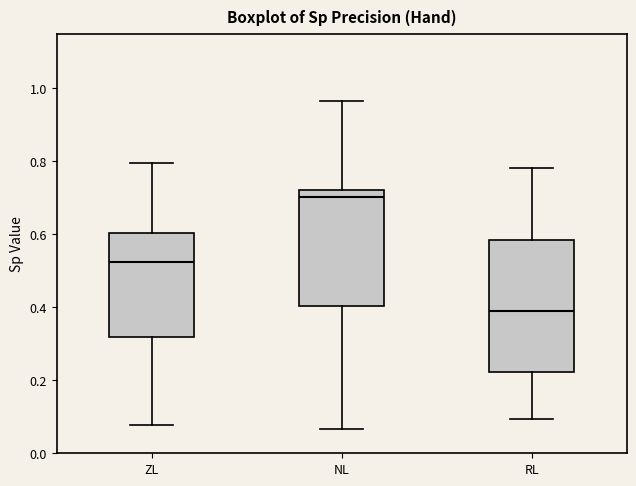

Where is the lower edge of the box for ZL on the y-axis? The values are not printed on the chart, so give them approximately, as read against the axis.

0.32